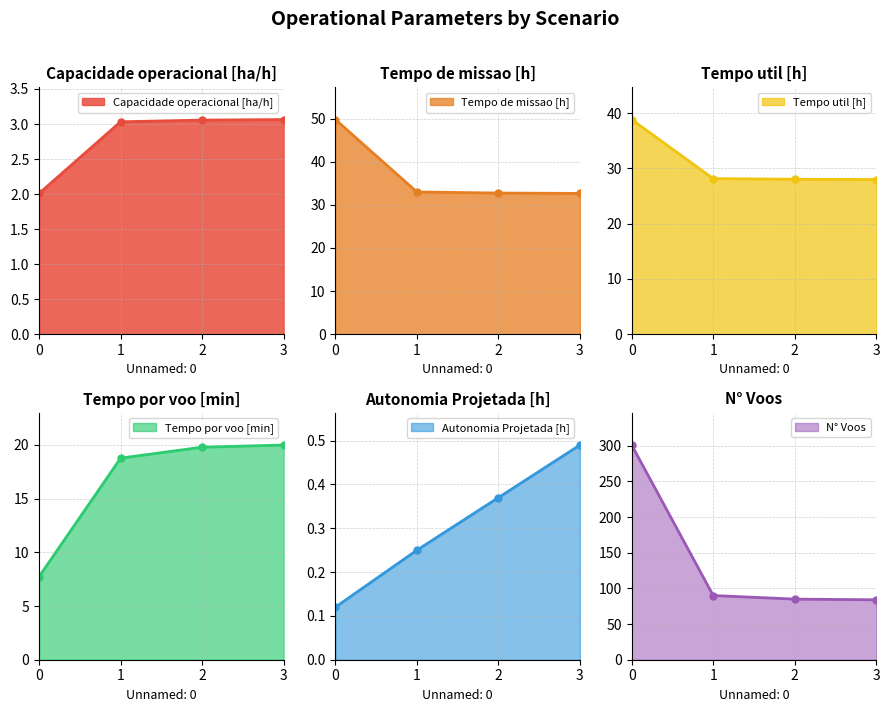

At 2, list the series in order from smallest to largest.

Autonomia Projetada [h], Capacidade operacional [ha/h], Tempo por voo [min], Tempo util [h], Tempo de missao [h], N° Voos